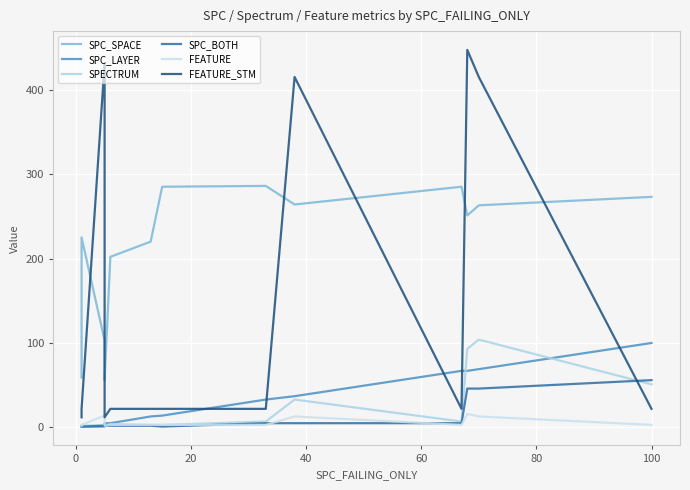

At 60, list the series in order from largest to smallest.

SPC_SPACE, FEATURE_STM, SPC_LAYER, SPECTRUM, FEATURE, SPC_BOTH